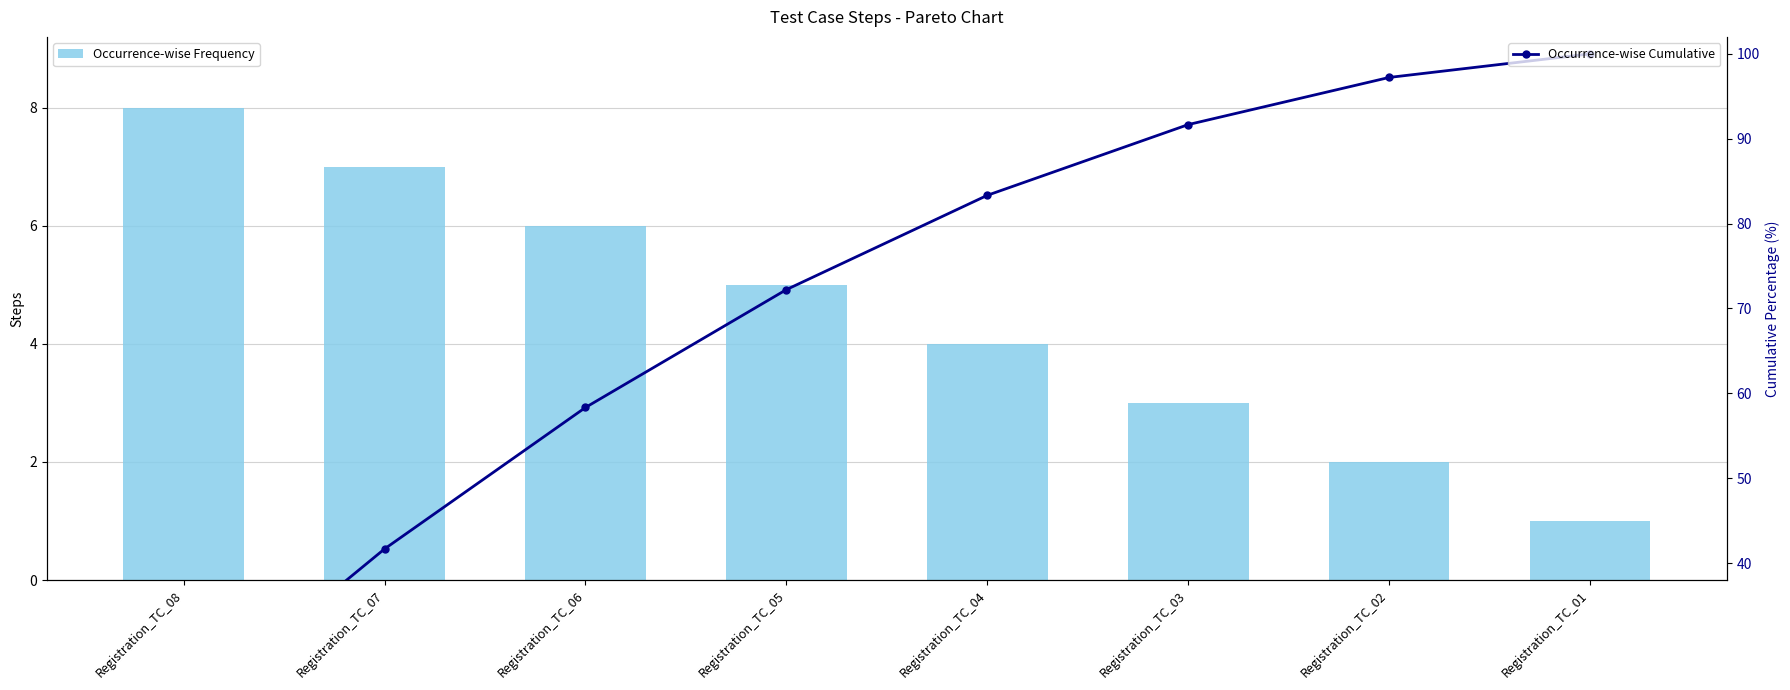

The Occurrence-wise Cumulative series shows 100.0 at Registration_TC_01. True or false?

True